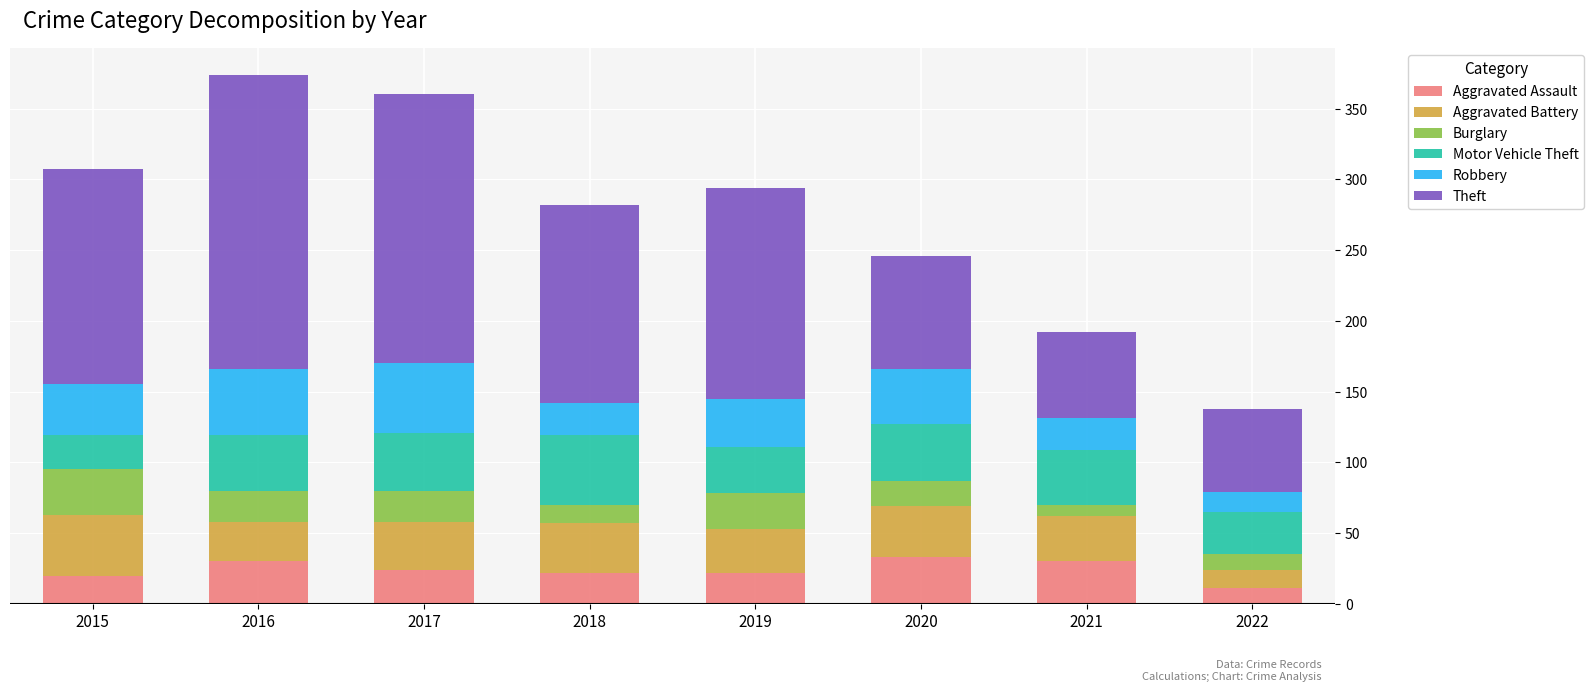

What is the highest value of the Aggravated Assault series?

33